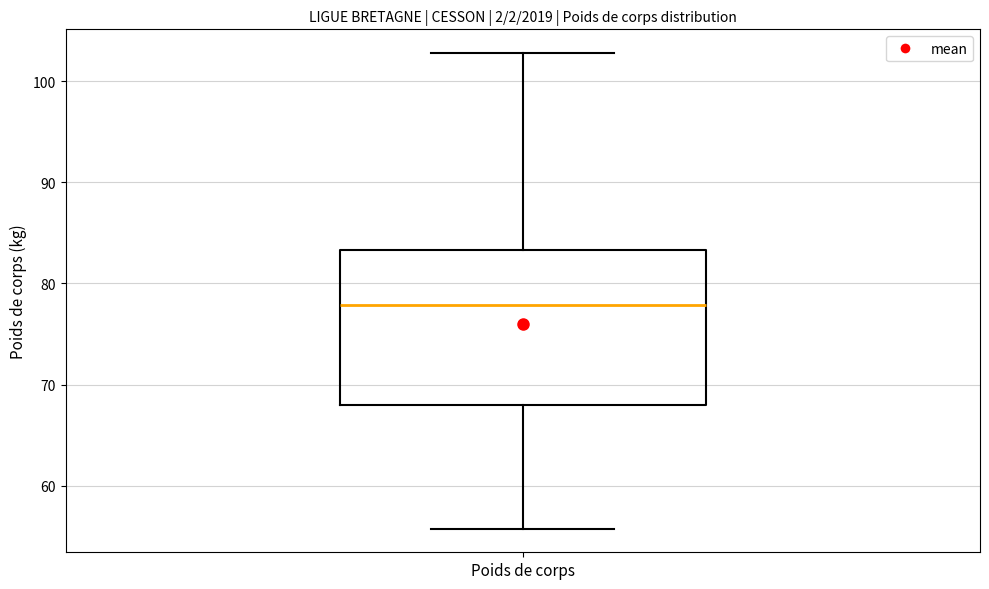

Where does the upper whisker of the box for Poids de corps end on the y-axis? The values are not printed on the chart, so give them approximately, as read against the axis.

103